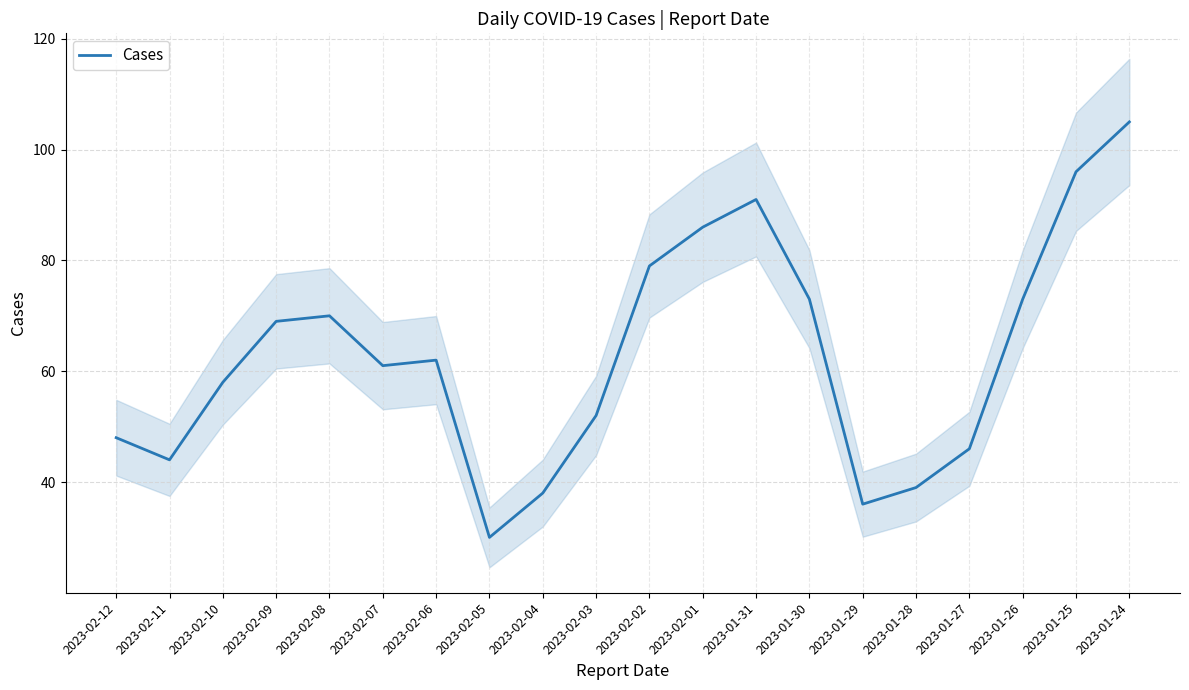

Rank the categories by value from highest to lowest.

2023-01-24, 2023-01-25, 2023-01-31, 2023-02-01, 2023-02-02, 2023-01-30, 2023-01-26, 2023-02-08, 2023-02-09, 2023-02-06, 2023-02-07, 2023-02-10, 2023-02-03, 2023-02-12, 2023-01-27, 2023-02-11, 2023-01-28, 2023-02-04, 2023-01-29, 2023-02-05